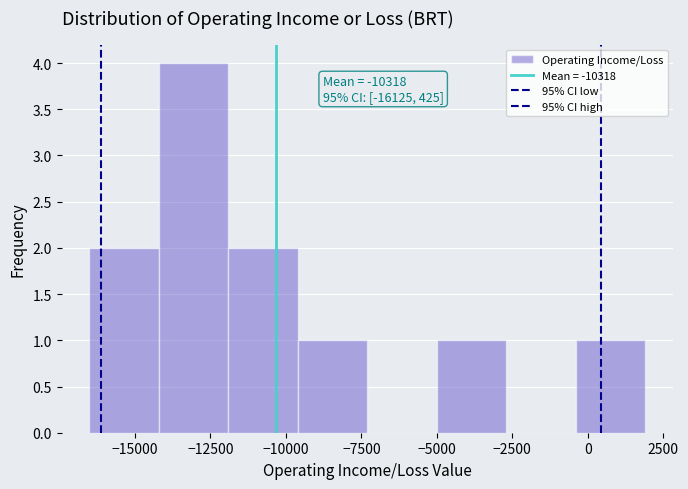

Over which range of the x-axis is the bar tallest?

-14200 to -11900